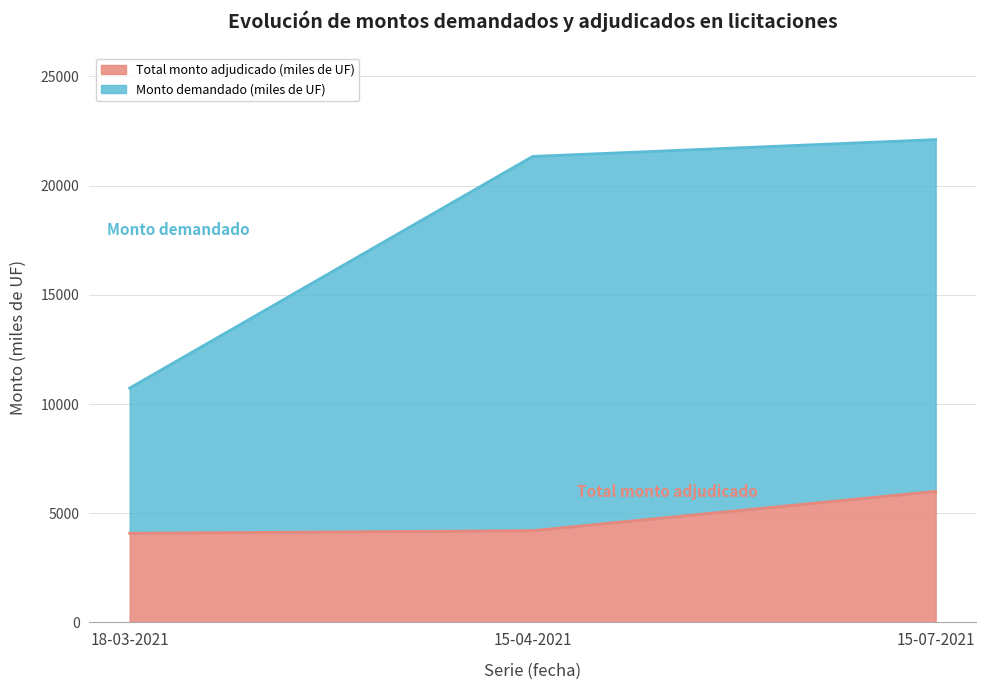

Which category has the lowest value across all series?

18-03-2021